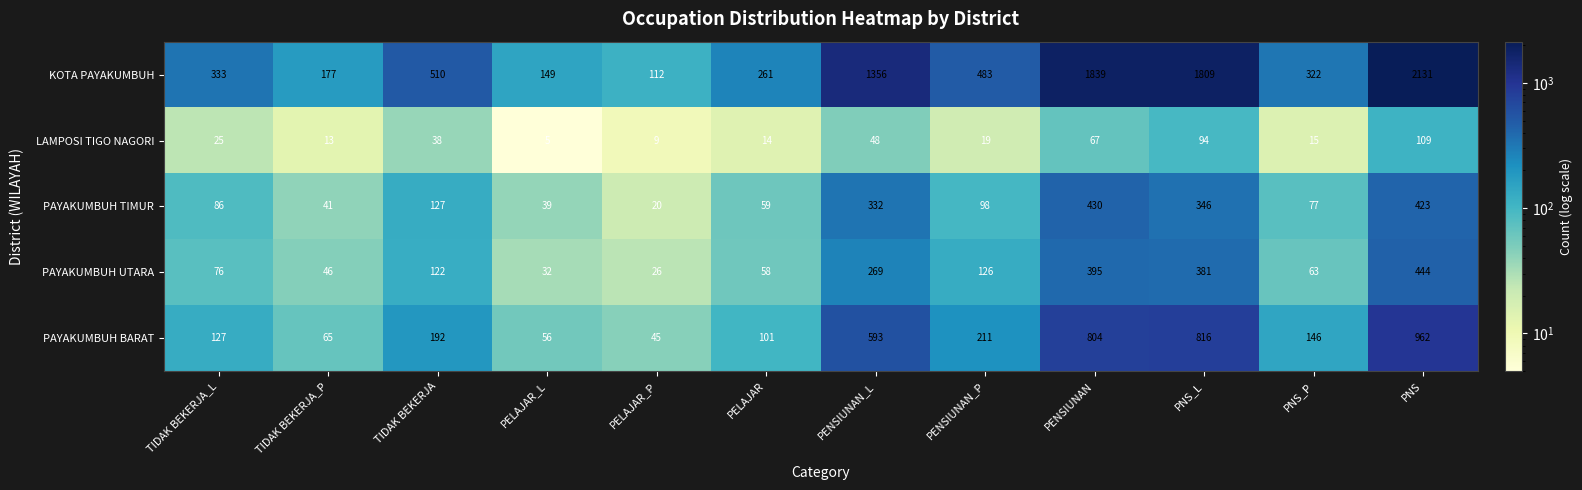

Rank the series by their maximum value, from lowest to highest.

LAMPOSI TIGO NAGORI, PAYAKUMBUH TIMUR, PAYAKUMBUH UTARA, PAYAKUMBUH BARAT, KOTA PAYAKUMBUH